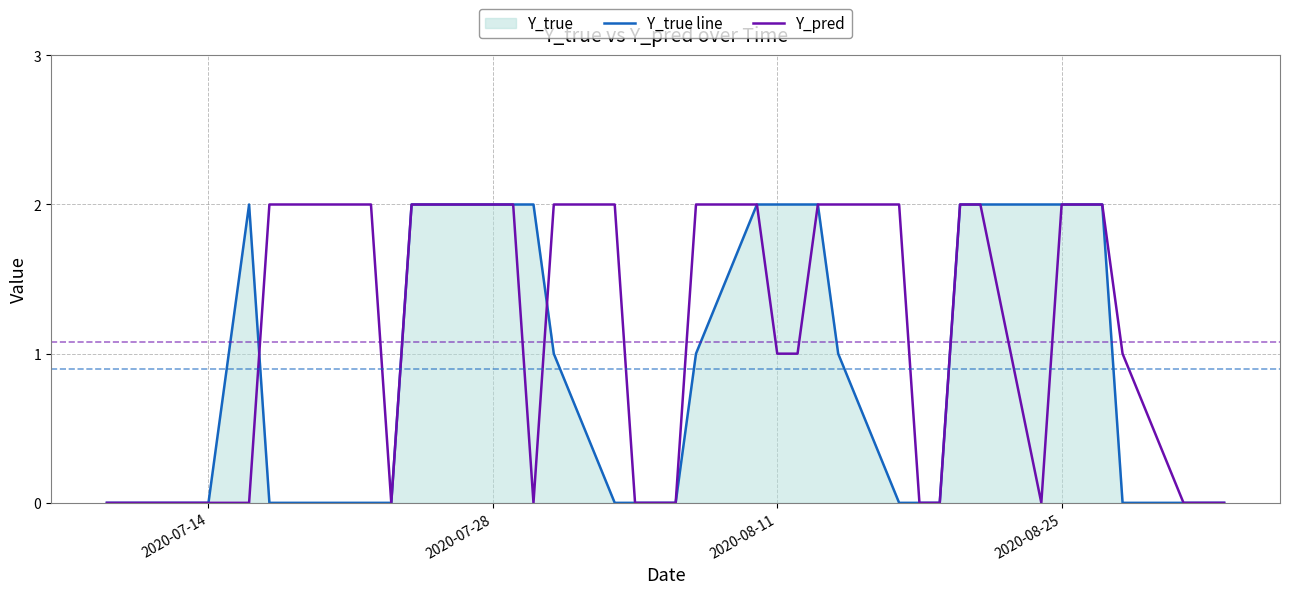

Rank the series by their average value, from lowest to highest.

Y_true line, Y_pred